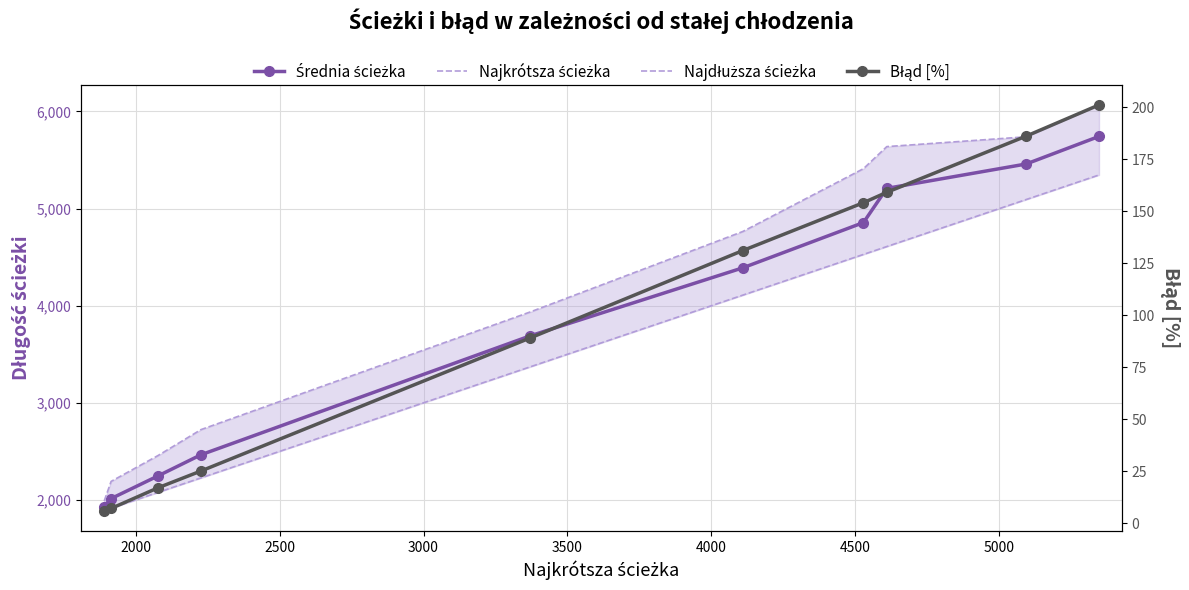

What is the smallest value displayed?

6